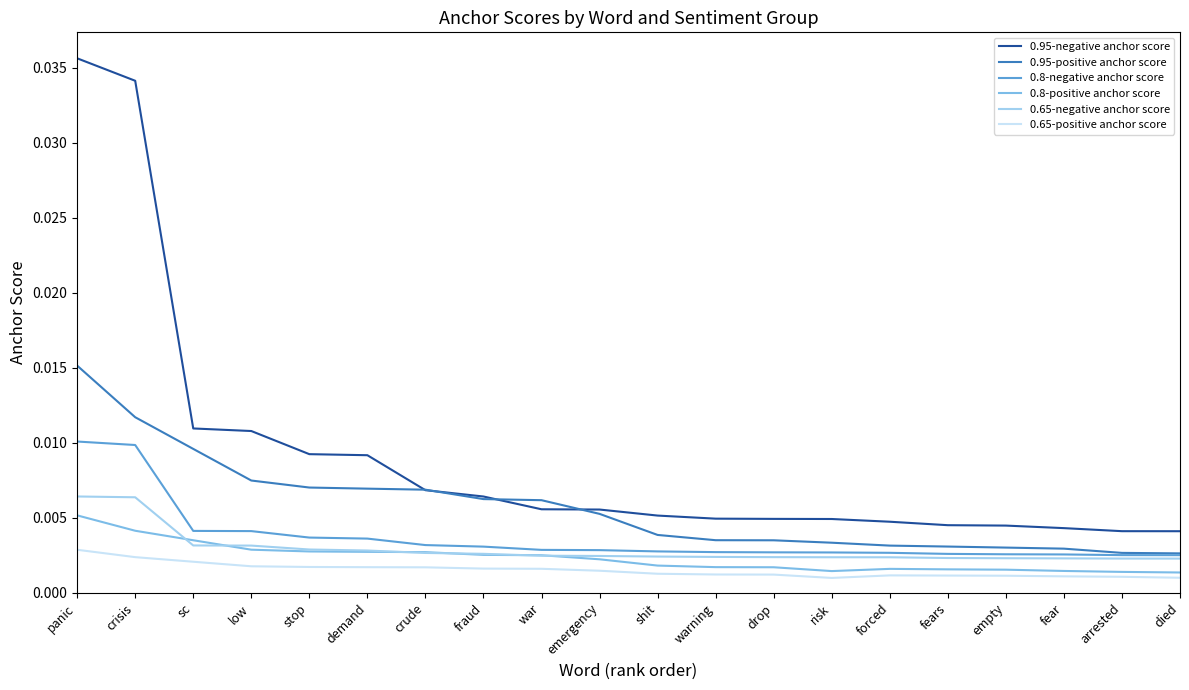

Is the value of 0.65-positive anchor score at war greater than the value of 0.8-positive anchor score at sc?

No